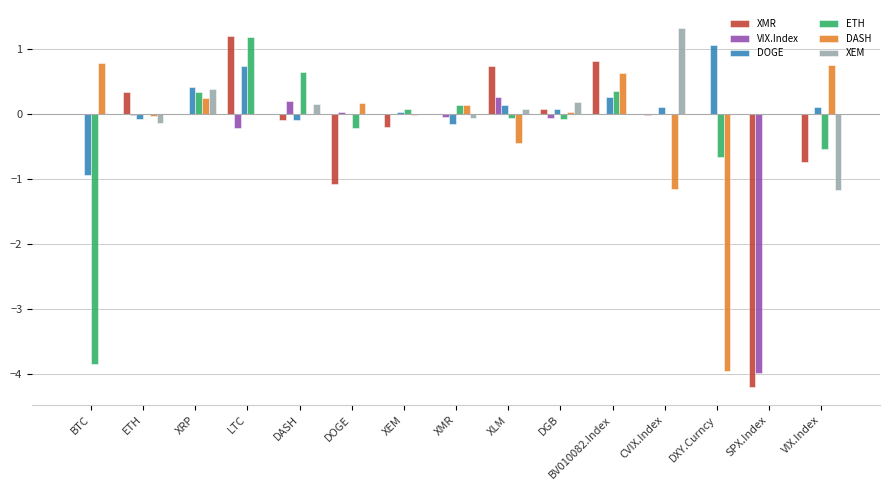

What is the total value across all series at XEM?

-0.1